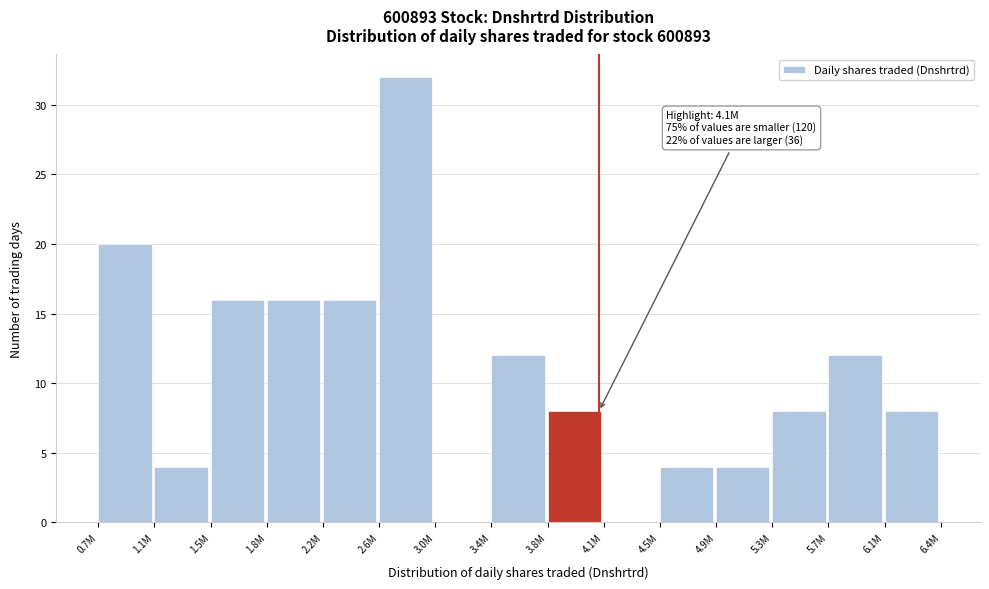

Reading left to right, what are all the values shown in this chart?

0.7M=20	1.1M=4	1.5M=16	1.8M=16	2.2M=16	2.6M=32	3.0M=0	3.4M=12	3.8M=8	4.1M=0	4.5M=4	4.9M=4	5.3M=8	5.7M=12	6.1M=8